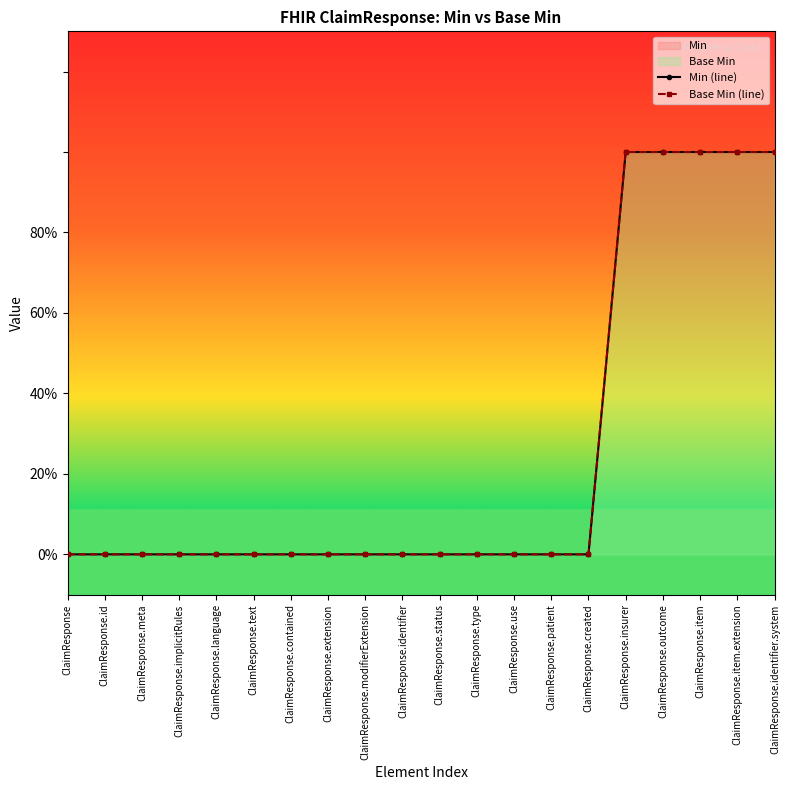

List the series in order of their peak value, lowest first.

Min (line), Base Min (line)